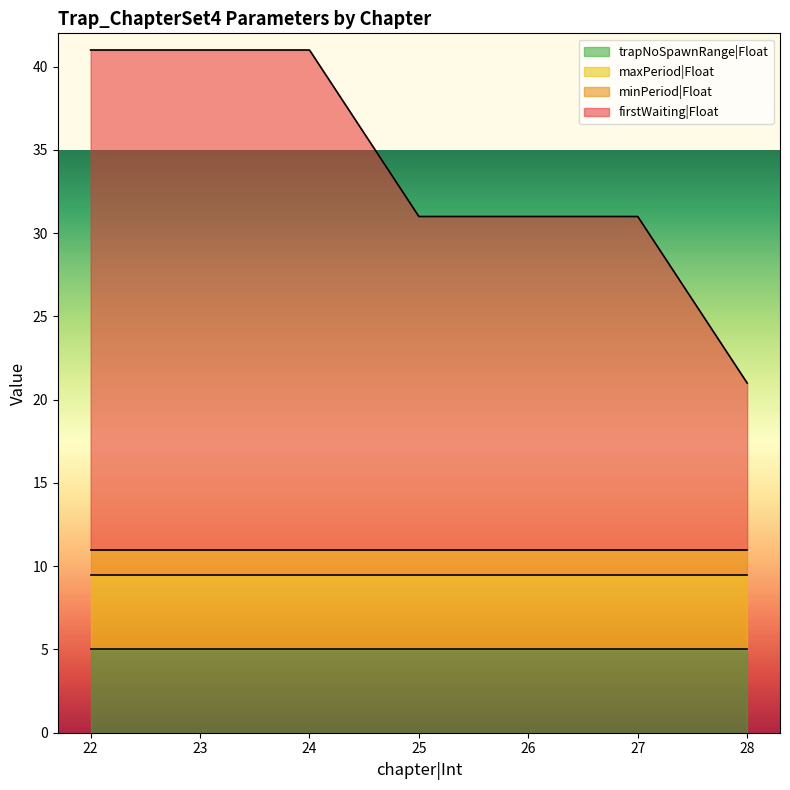

List the series in order of their peak value, lowest first.

minPeriod|Float, maxPeriod|Float, trapNoSpawnRange|Float, firstWaiting|Float